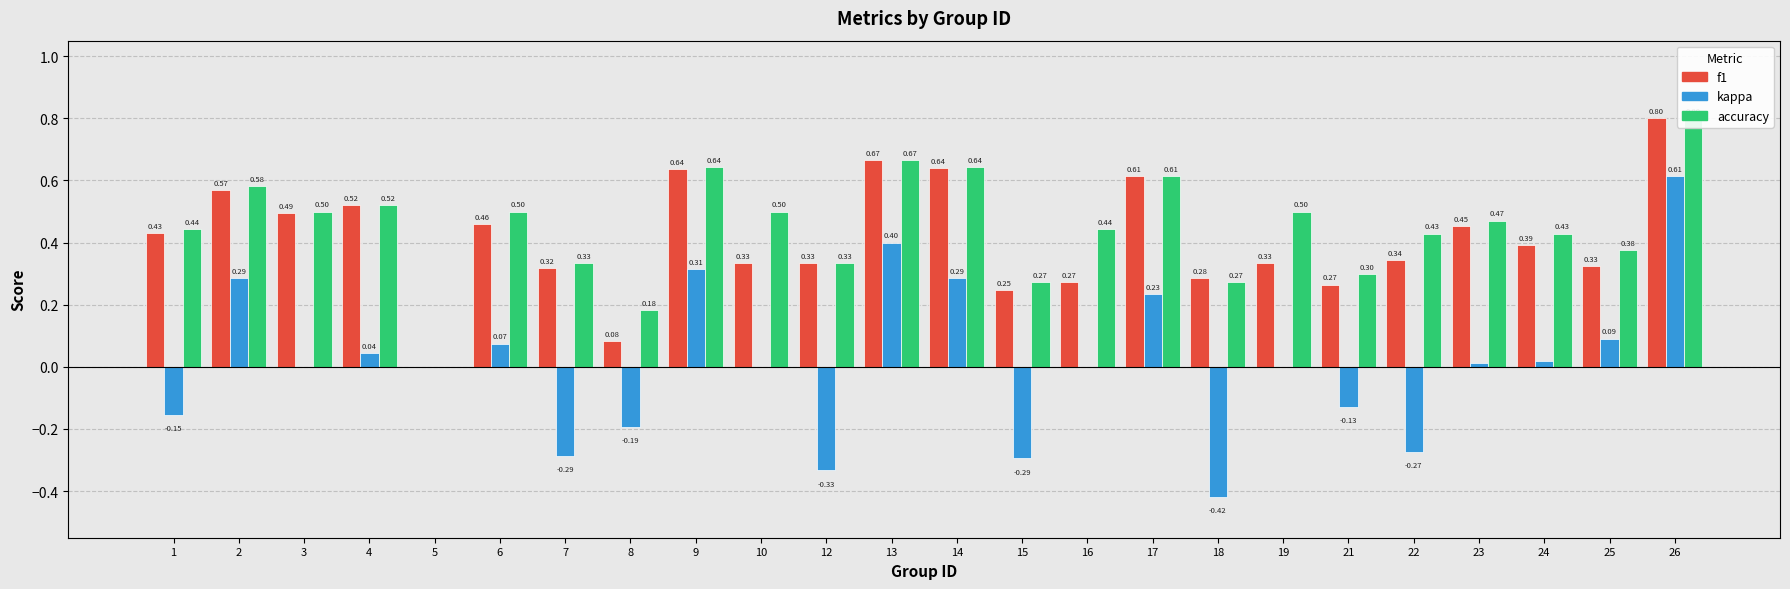

At which category is the sum across all series the highest?

26